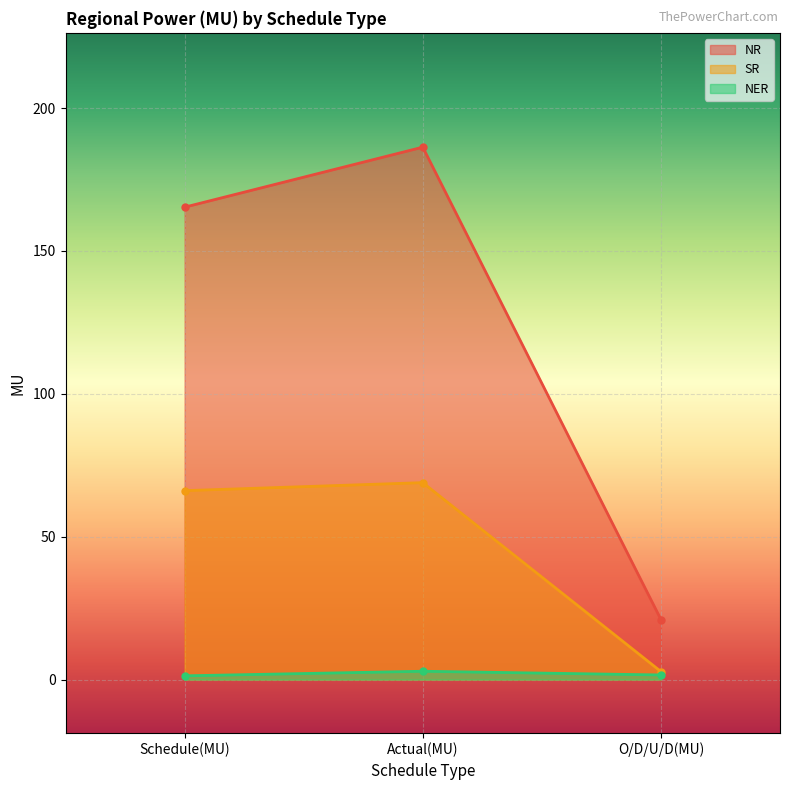

What is the label of the 3rd point from the right?

Schedule(MU)